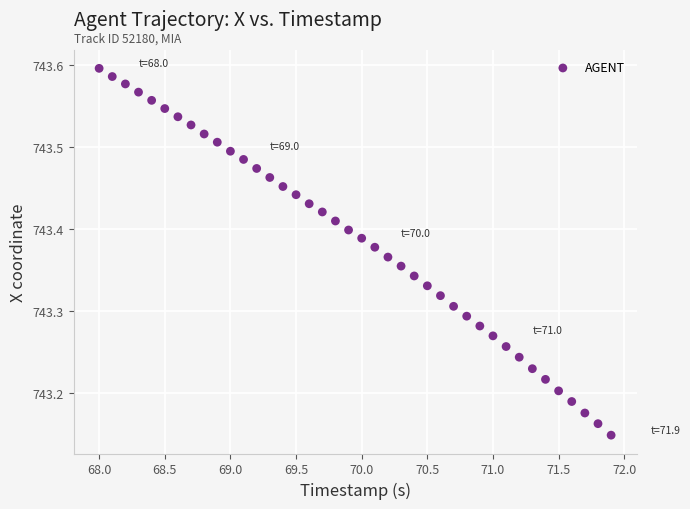

What is the range of X values (max minus min)?

3.9